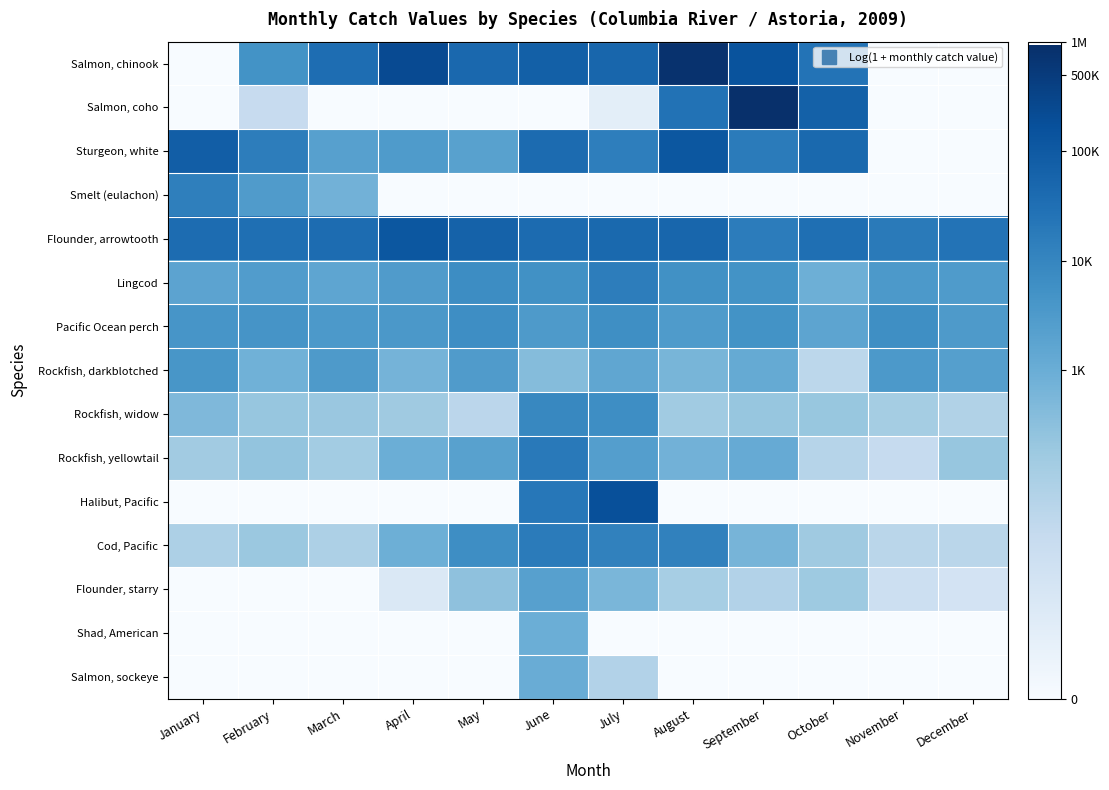

List the series in order of their peak value, highest first.

Salmon, coho, Salmon, chinook, Halibut, Pacific, Sturgeon, white, Flounder, arrowtooth, Rockfish, yellowtail, Cod, Pacific, Lingcod, Smelt (eulachon), Rockfish, widow, Pacific Ocean perch, Rockfish, darkblotched, Flounder, starry, Salmon, sockeye, Shad, American